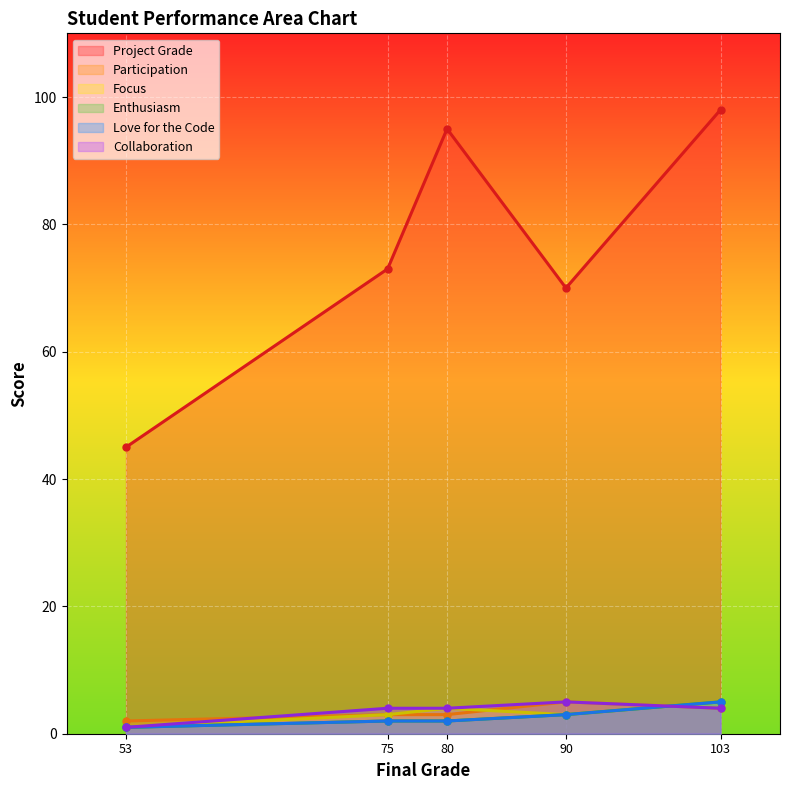

True or false: Focus has more than 2 interior local peaks.

False